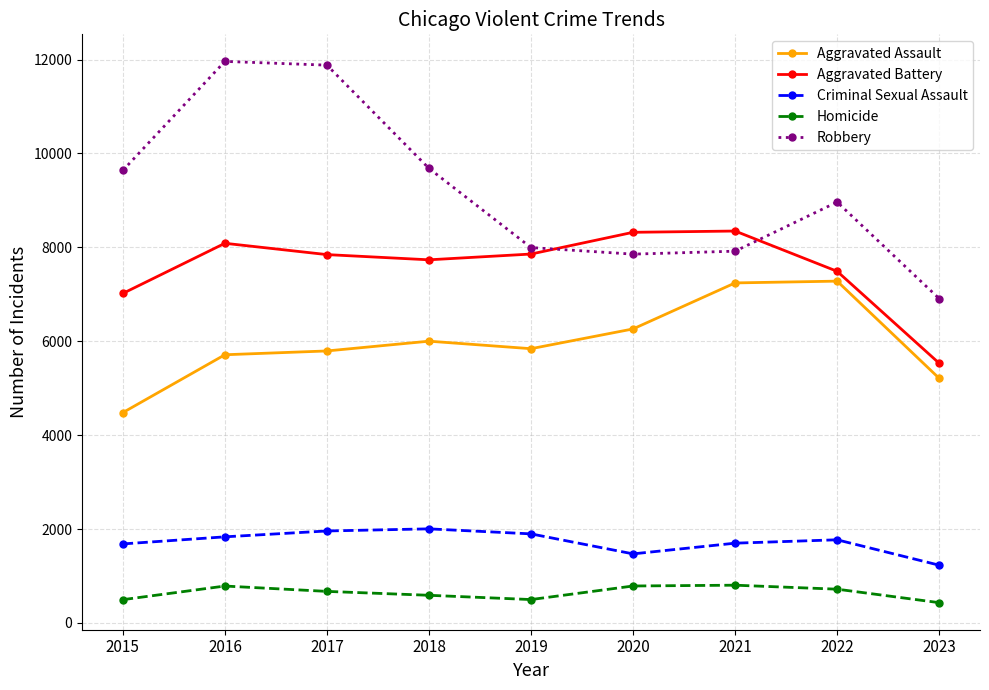

Between 2017 and 2018, which series saw the biggest shift?

Robbery